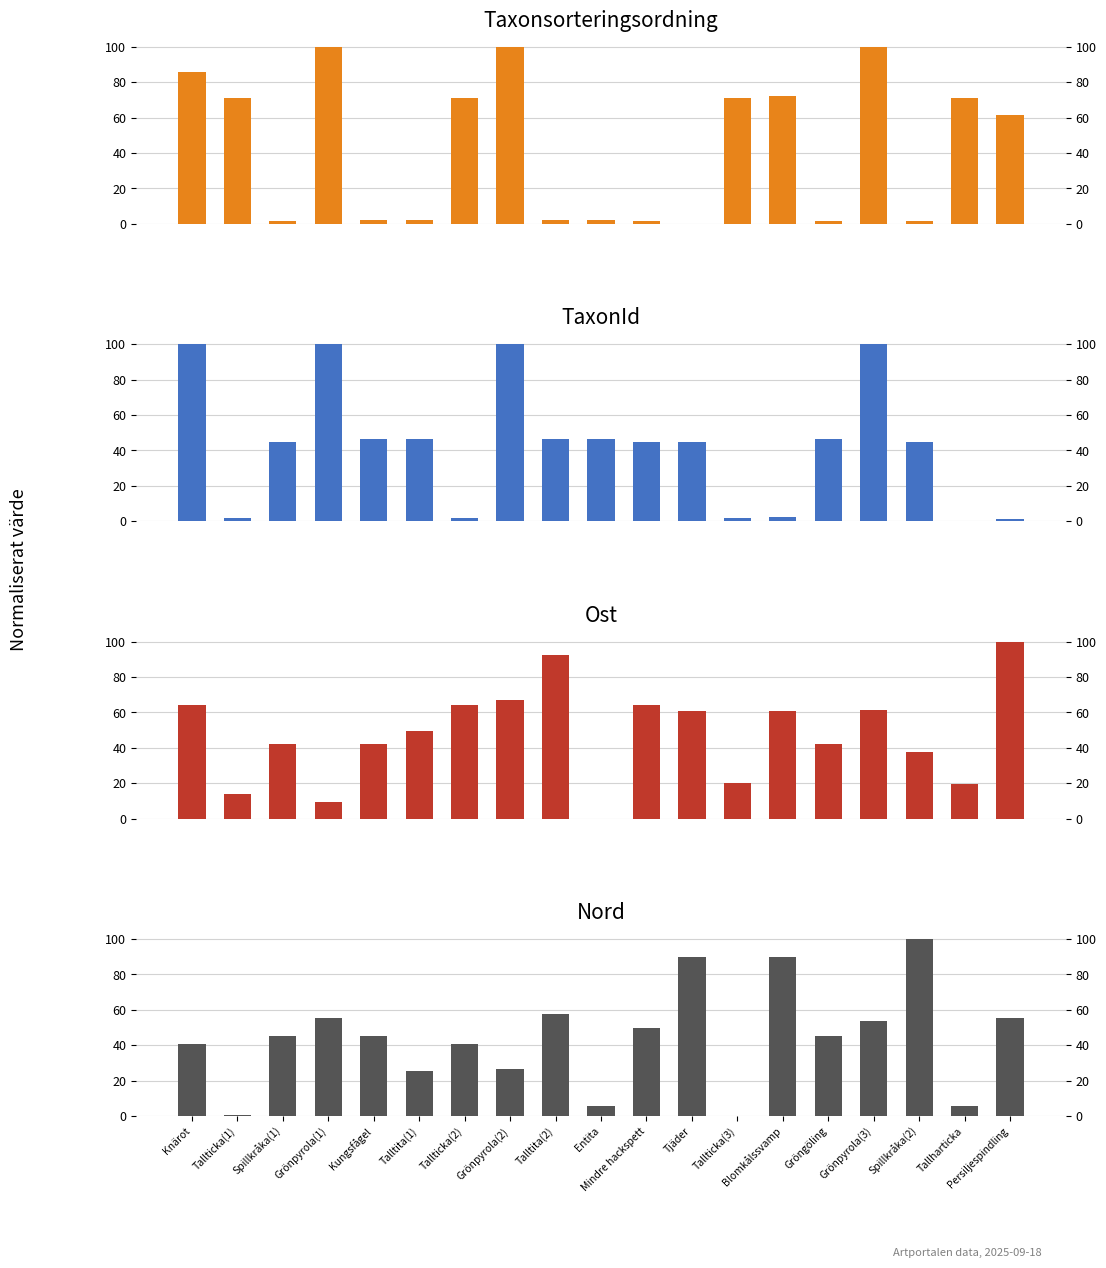

At Tallticka(3), list the series in order from smallest to largest.

Nord, TaxonId, Ost, Taxonsorteringsordning